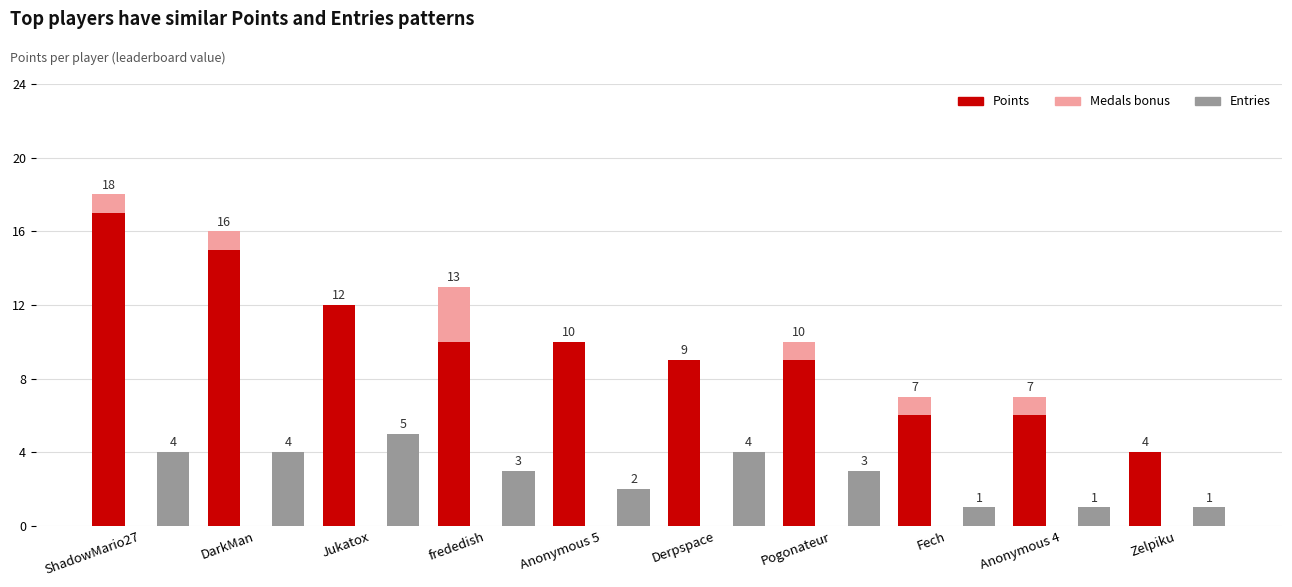

At how many categories does at least one series exceed 0?

10